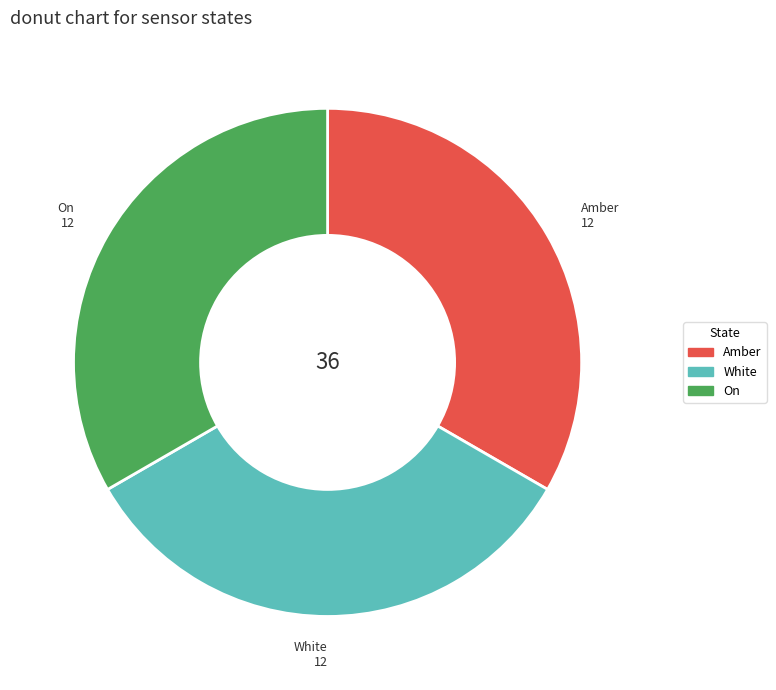

How many slices are in this pie chart?

3